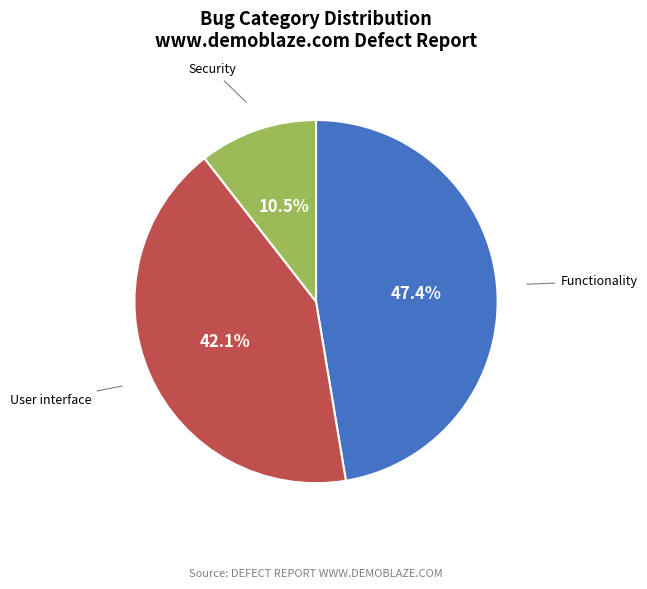

How much of the chart is everything except Security?

89.5%